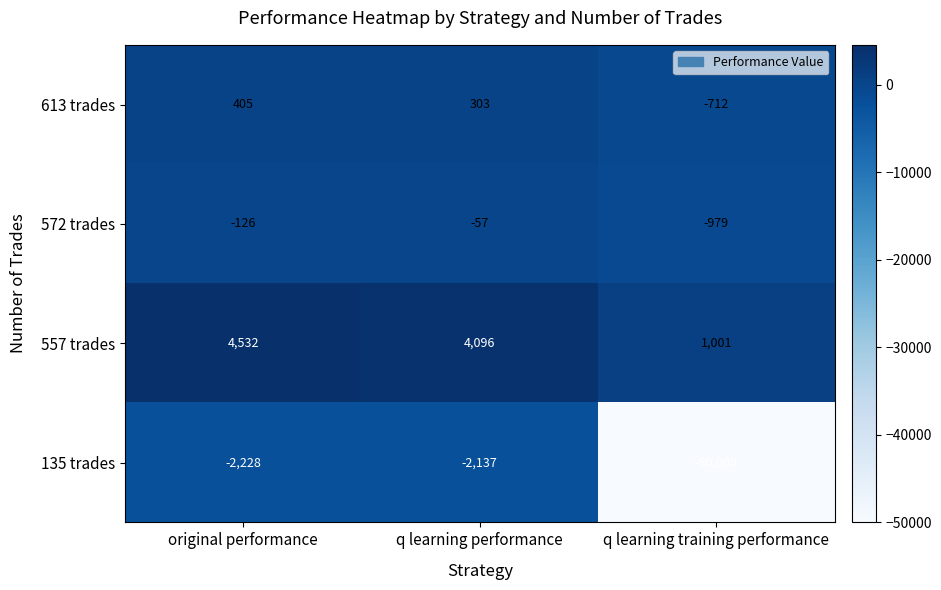

Reading right to left, list all the values displayed in this chart.

613 trades: -712	303	405
572 trades: -979	-57	-126
557 trades: 1001	4096	4532
135 trades: -50000	-2137	-2228